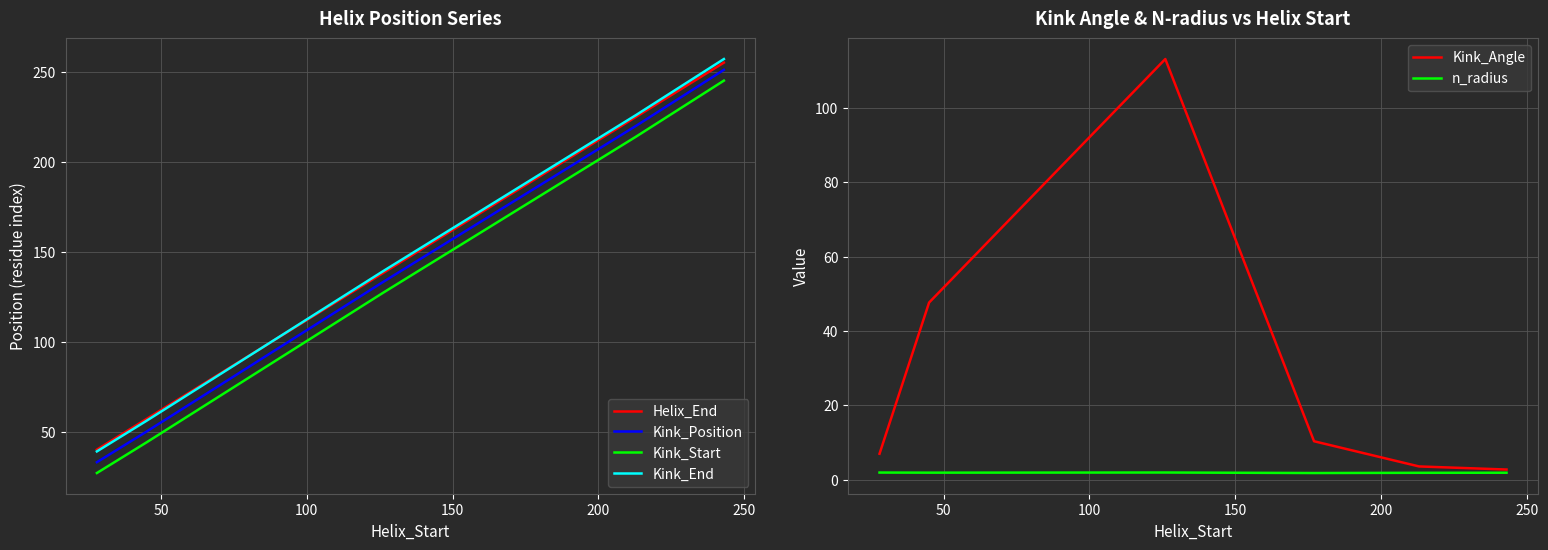

True or false: Kink_End and Kink_Position cross at least once.

False